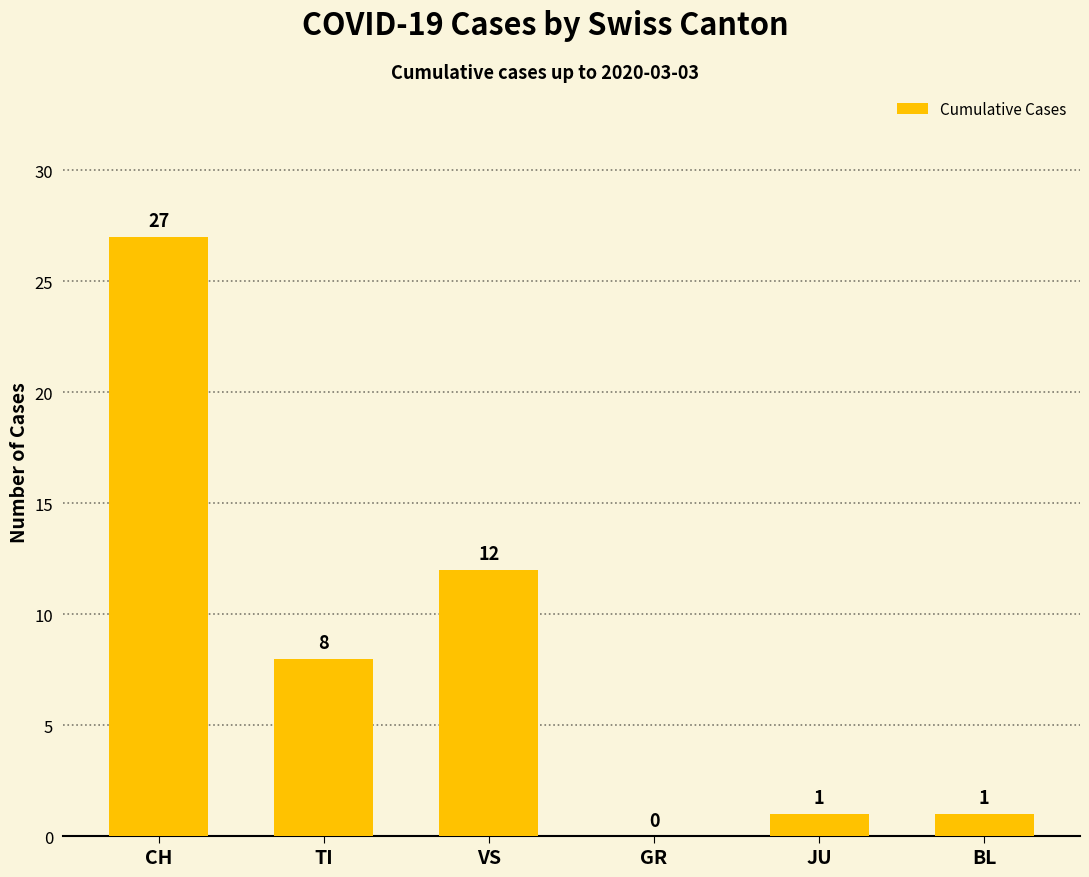

What is the sum of all values?

49